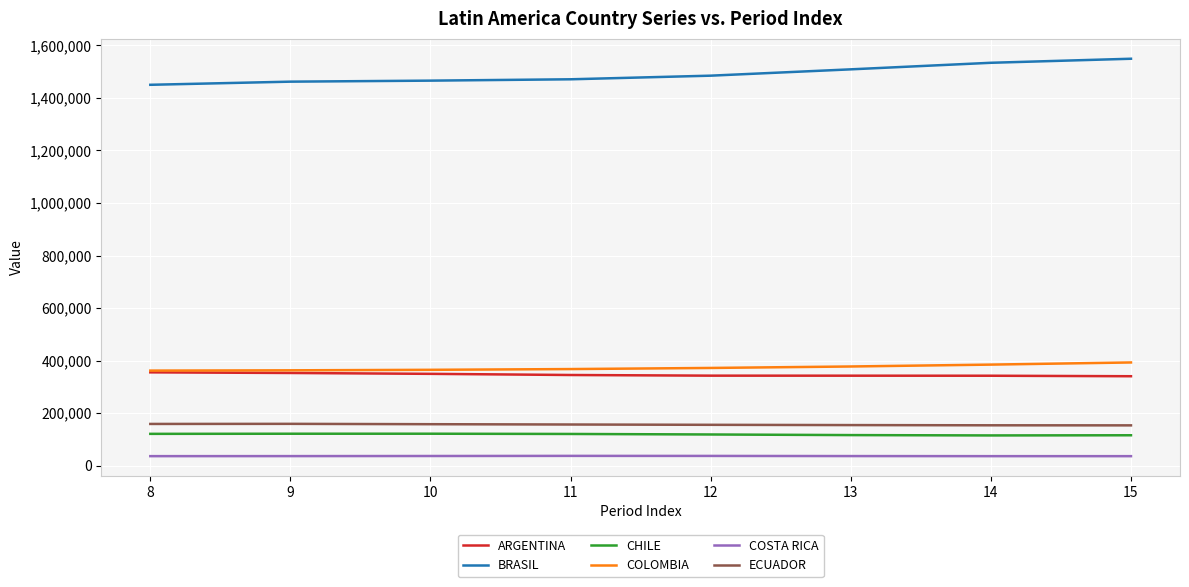

What is the difference between the highest and lowest values at 13?

1473035